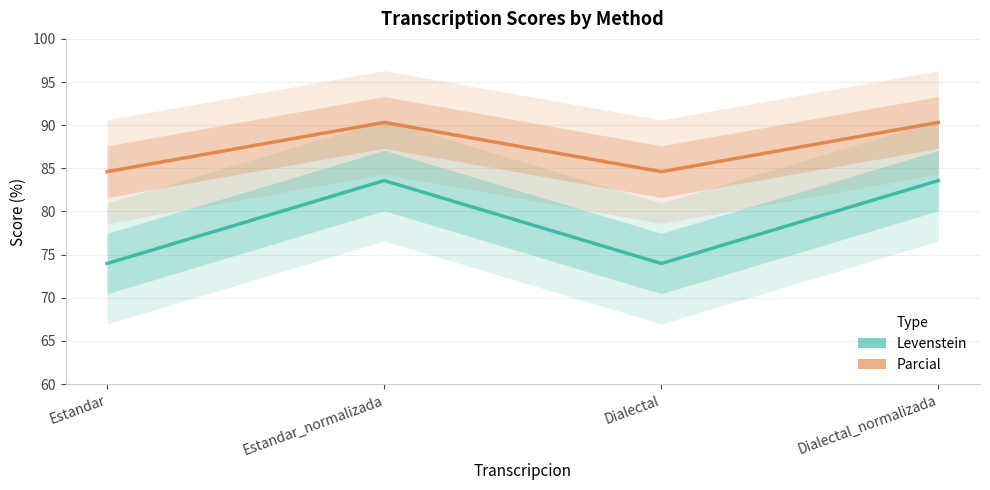

Reading left to right, list all the values displayed in this chart.

Levenstein: Estandar=74.0	Estandar_normalizada=83.6	Dialectal=74.0	Dialectal_normalizada=83.6
Parcial: Estandar=84.6	Estandar_normalizada=90.3	Dialectal=84.6	Dialectal_normalizada=90.3